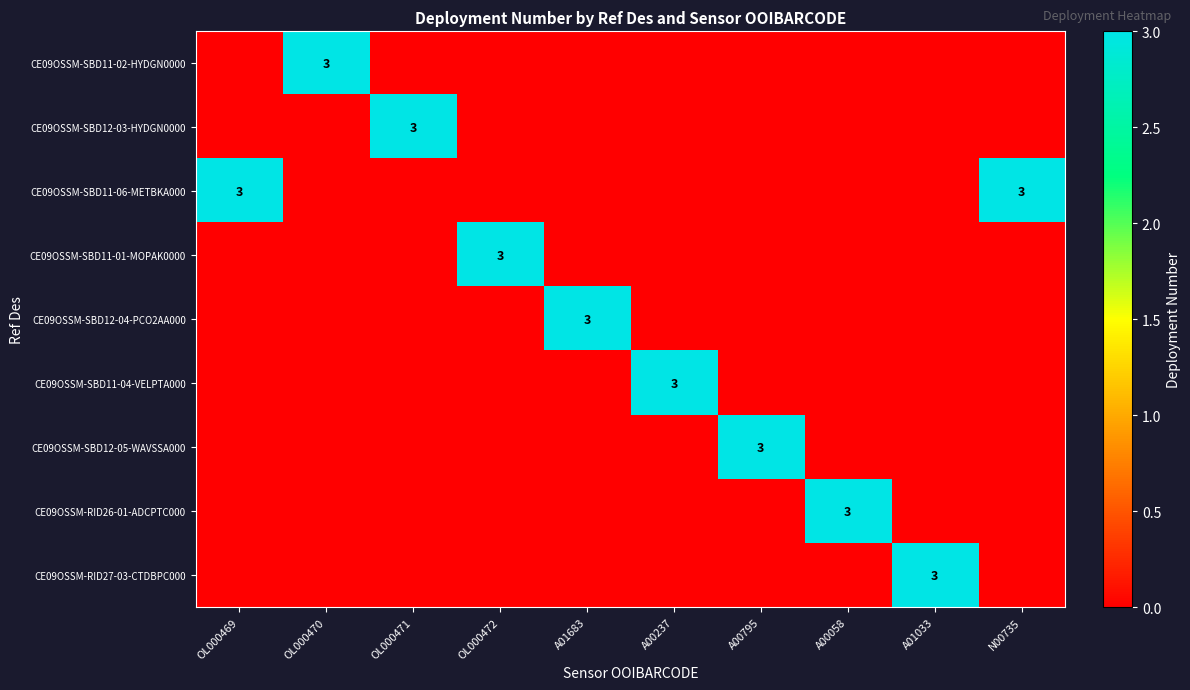

List the series in order of their peak value, highest first.

CE09OSSM-SBD11-02-HYDGN0000, CE09OSSM-SBD12-03-HYDGN0000, CE09OSSM-SBD11-06-METBKA000, CE09OSSM-SBD11-01-MOPAK0000, CE09OSSM-SBD12-04-PCO2AA000, CE09OSSM-SBD11-04-VELPTA000, CE09OSSM-SBD12-05-WAVSSA000, CE09OSSM-RID26-01-ADCPTC000, CE09OSSM-RID27-03-CTDBPC000